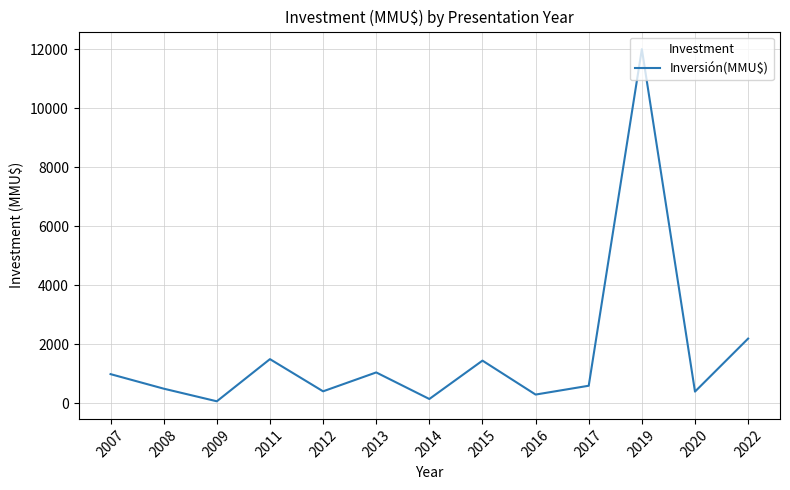

What is the difference between the maximum and minimum values?

11928